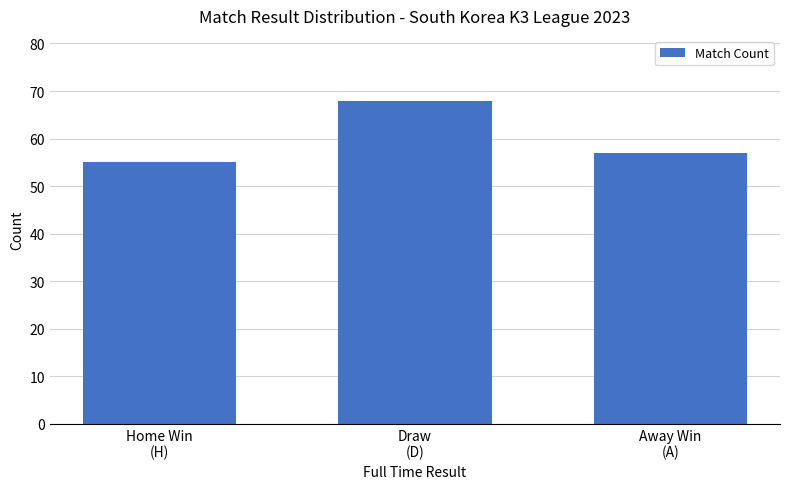

Rank the categories by value from lowest to highest.

Home Win
(H), Away Win
(A), Draw
(D)